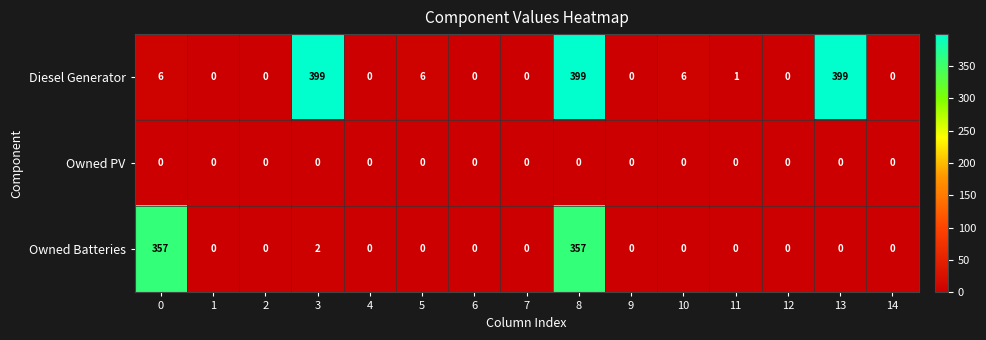

Which series changed the most between 2 and 8?

Diesel Generator